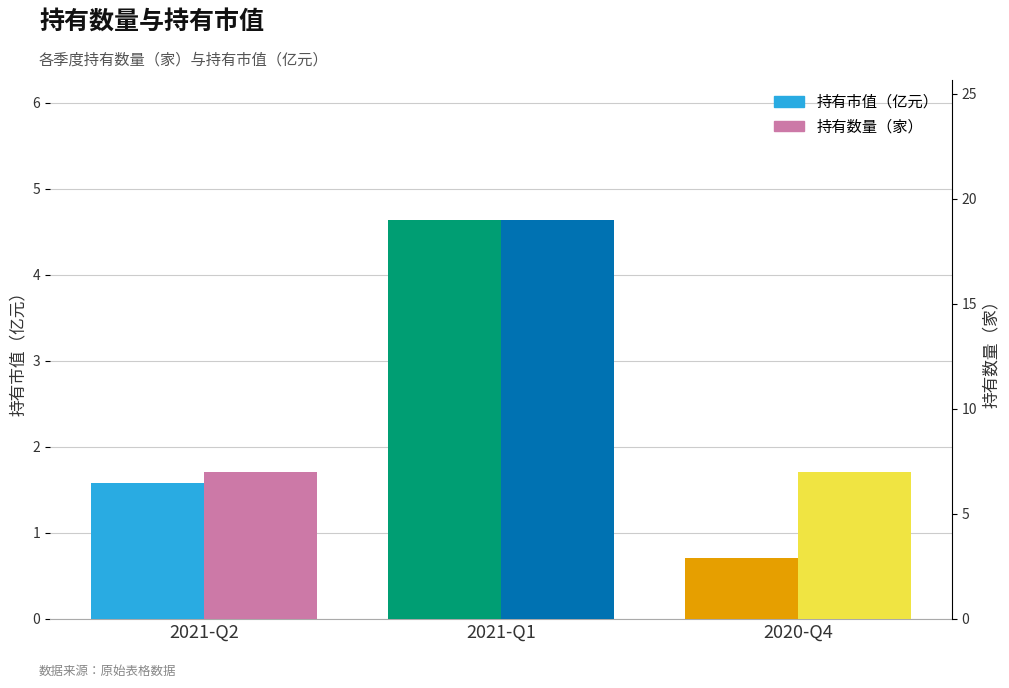

How many data points in 持有市值（亿元） are less than 1?

1